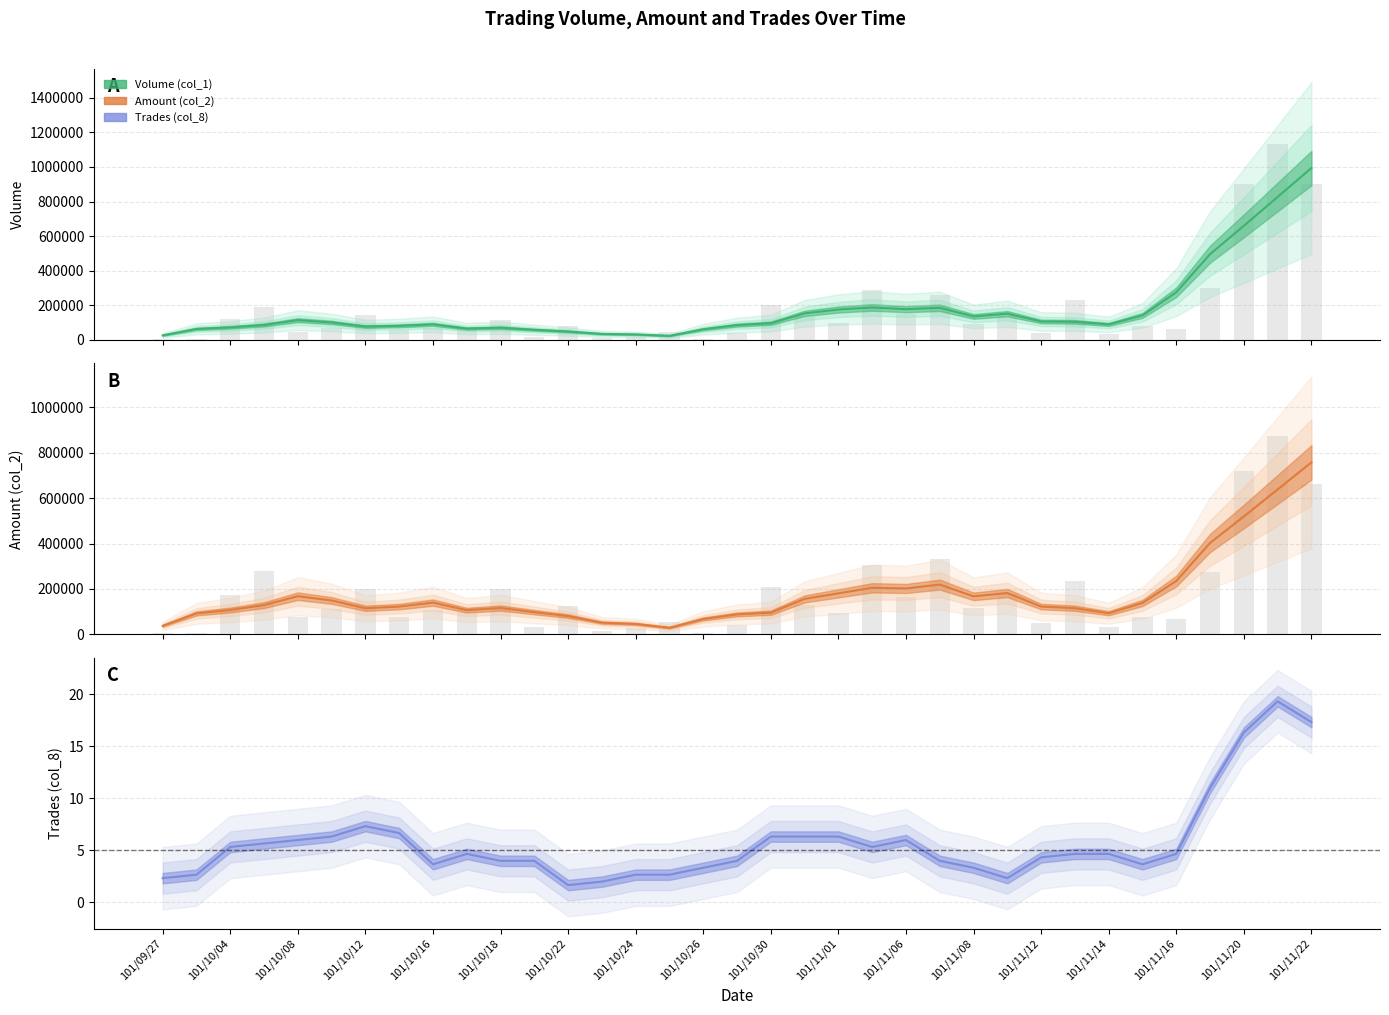

How many categories are shown in the chart?

35